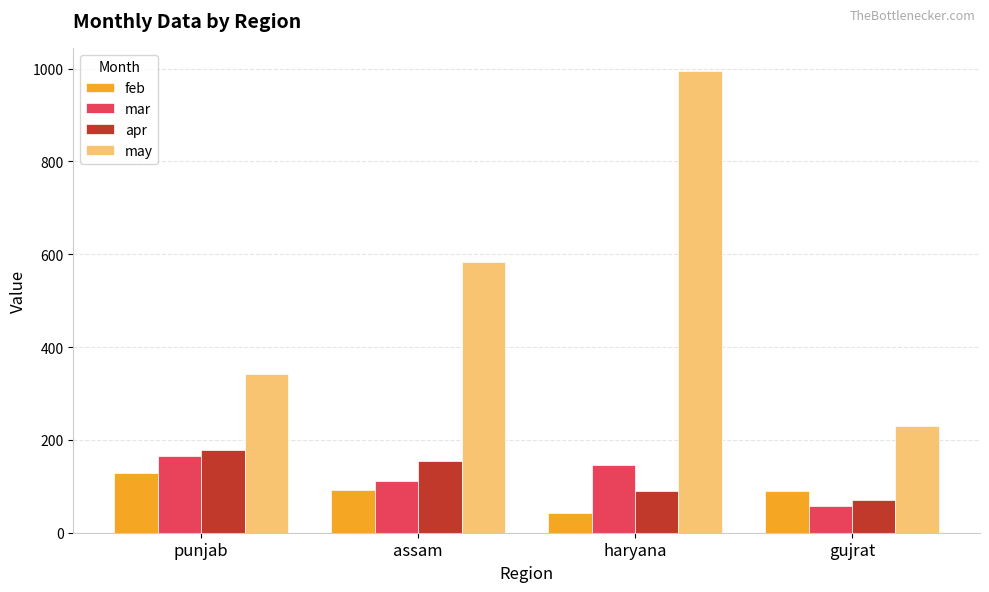

The apr series shows 90 at haryana. True or false?

True